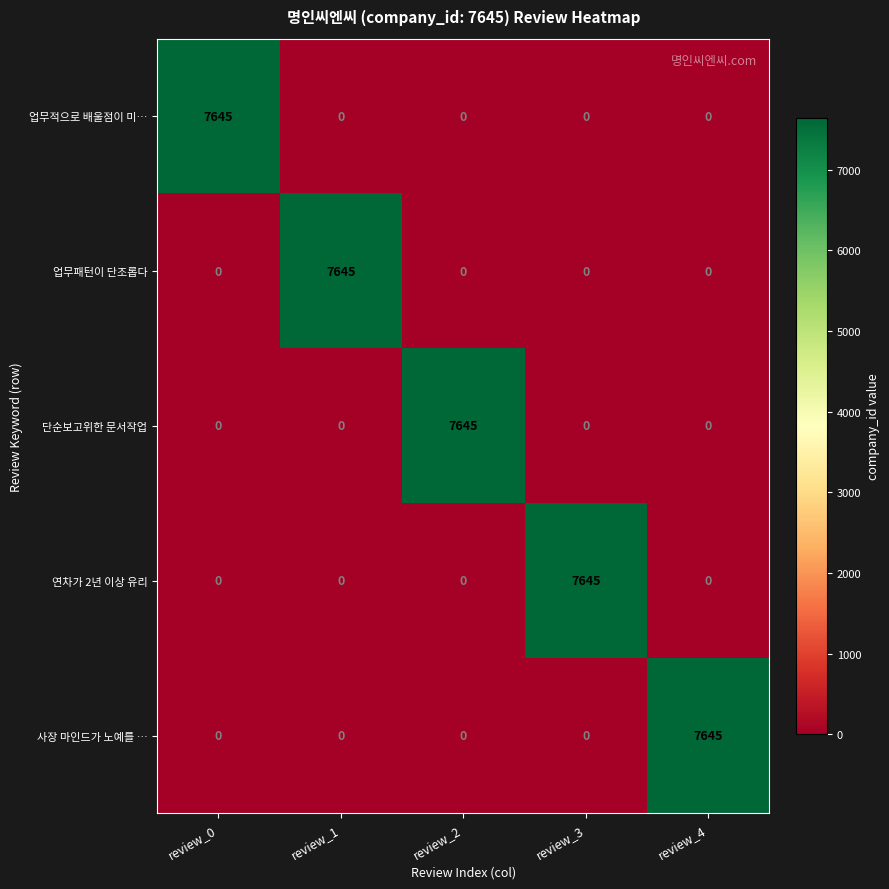

What is the greatest value displayed?

7645